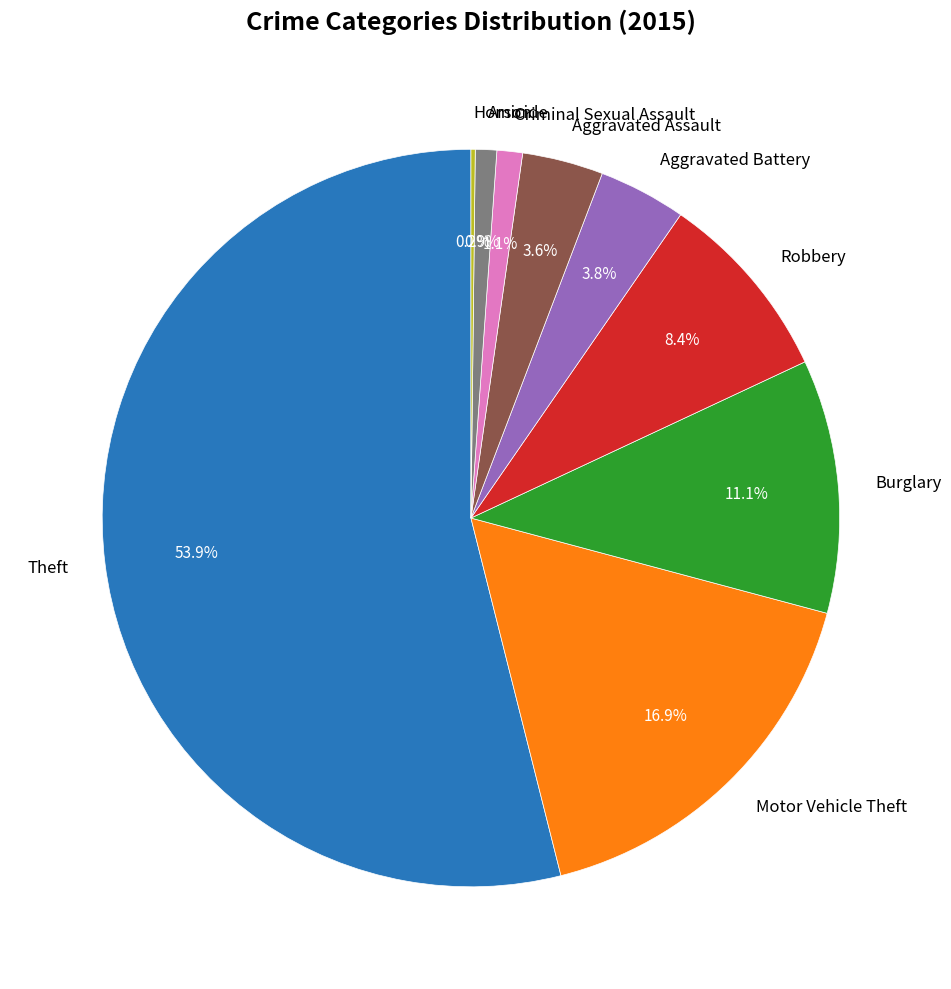

To the nearest percent, what percentage of the pie is Arson?

1%